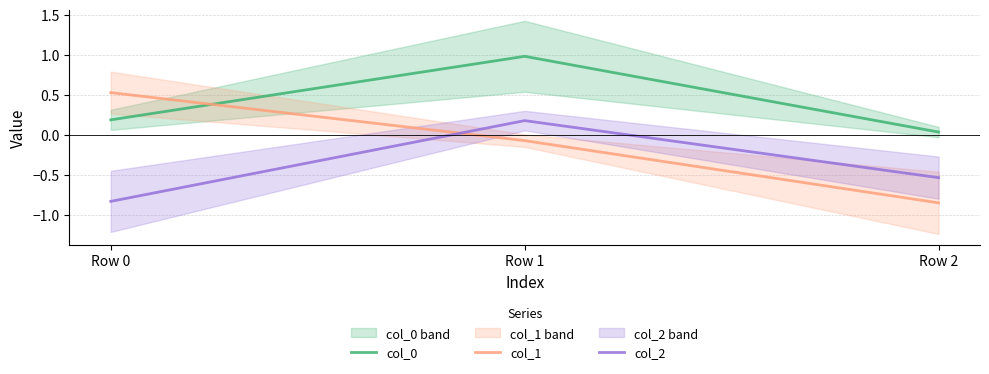

What is the average value of the col_0 series?

0.4